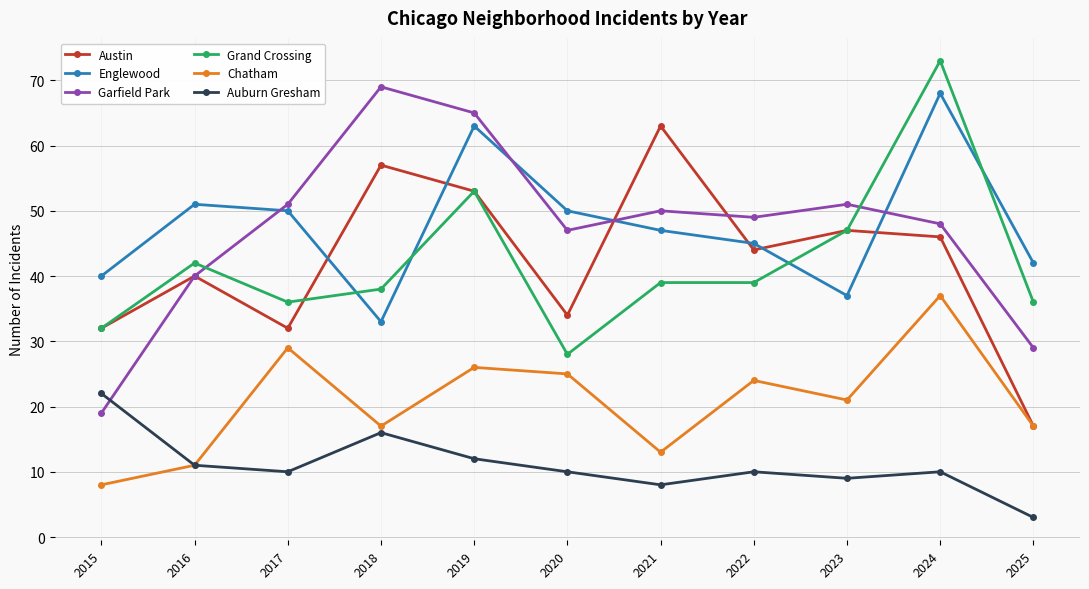

Where does the Chatham series first go above 21?

2017